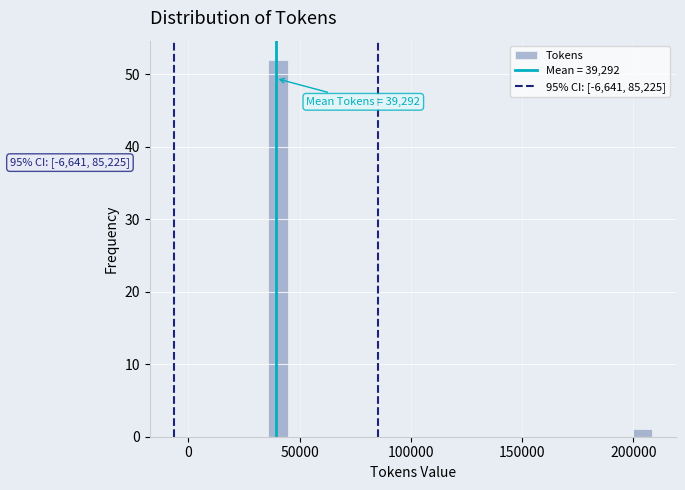

Read against the x-axis, roughly where is the centre of the tallest bar?

40000